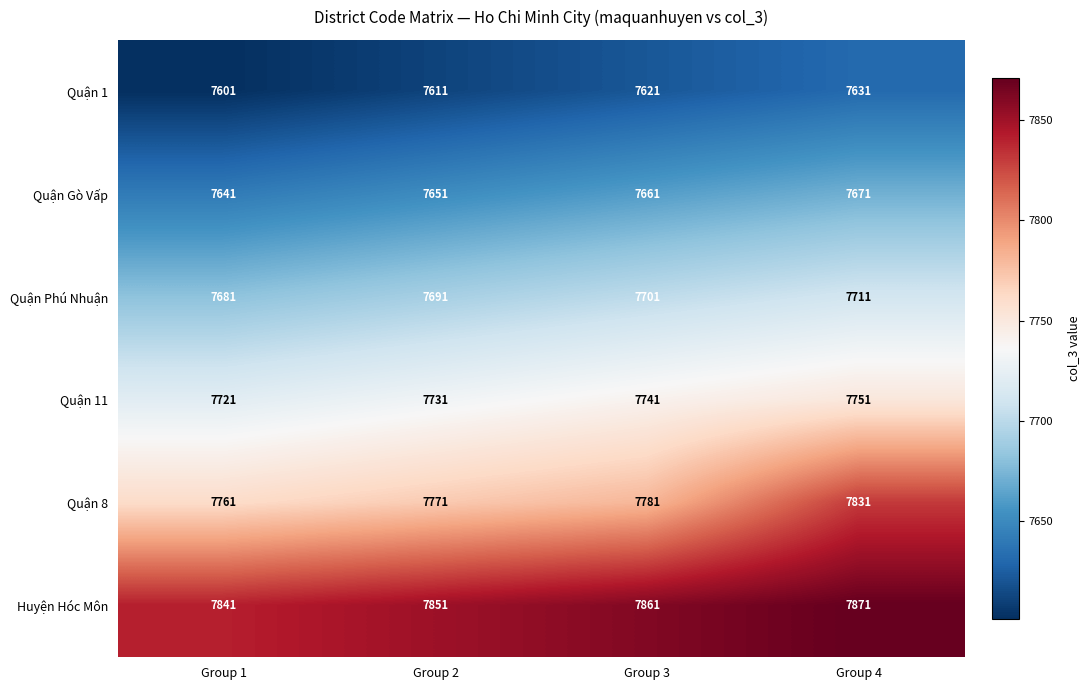

What is the spread (max minus min) of values at Group 3?

240